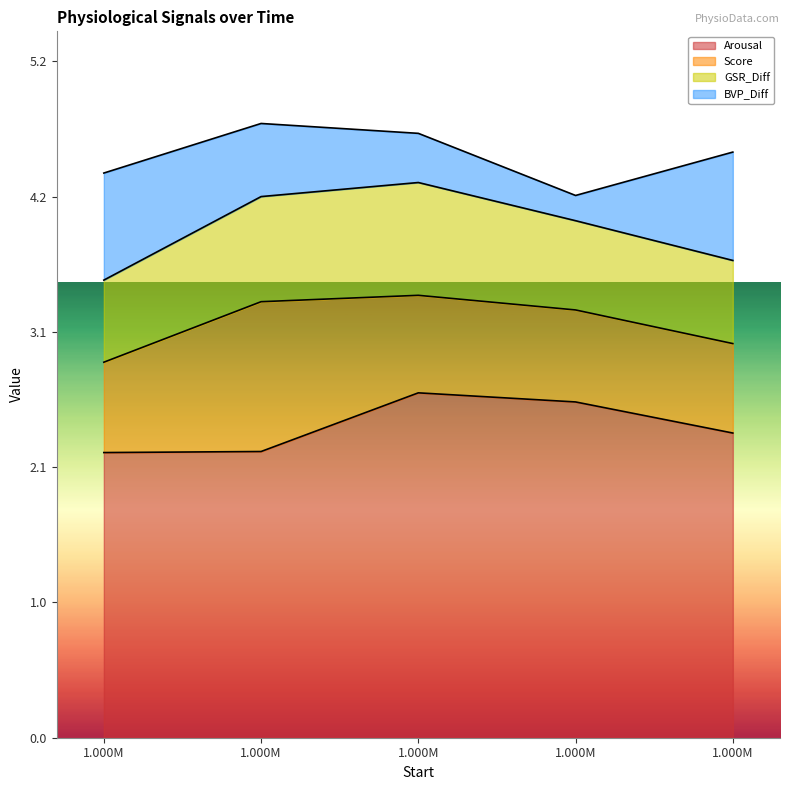

Does the chart display data point markers on the line(s)?

No